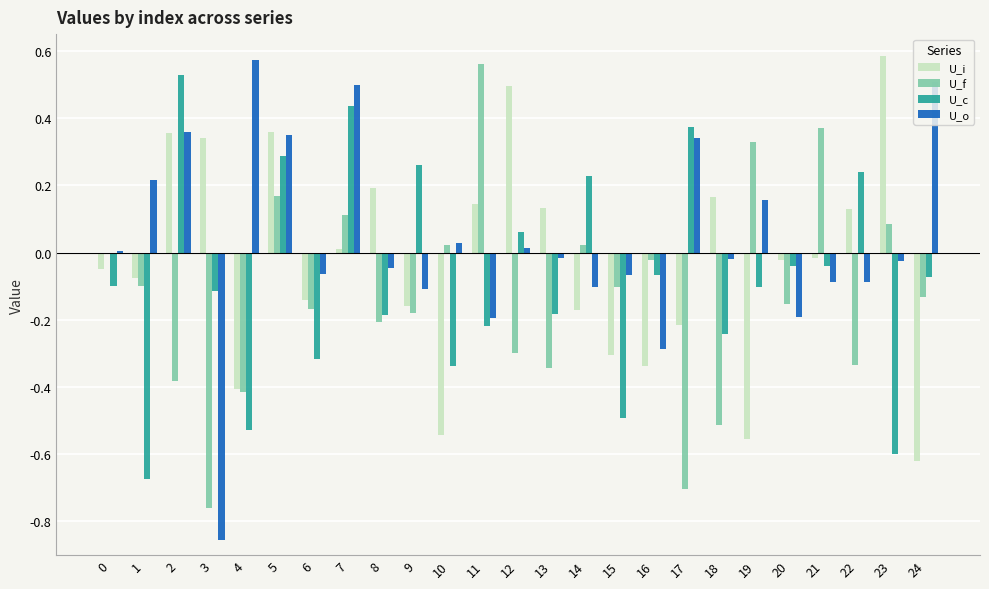

At which label does U_f reach its peak?

11